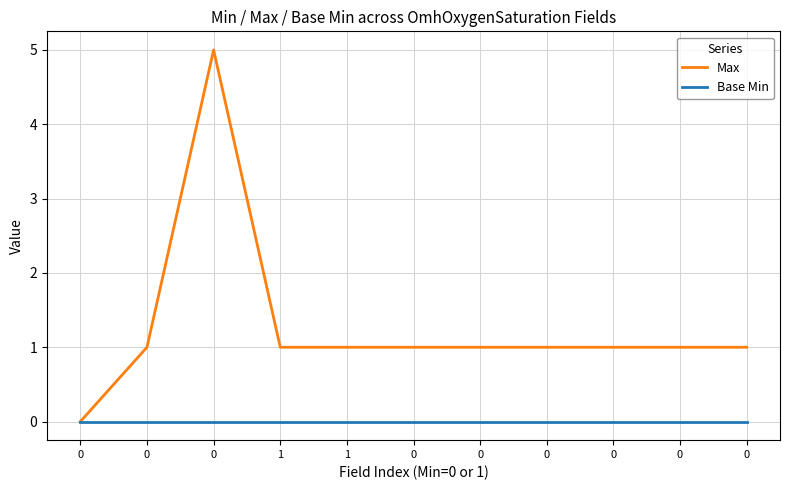

True or false: Base Min and Max cross at least once.

False